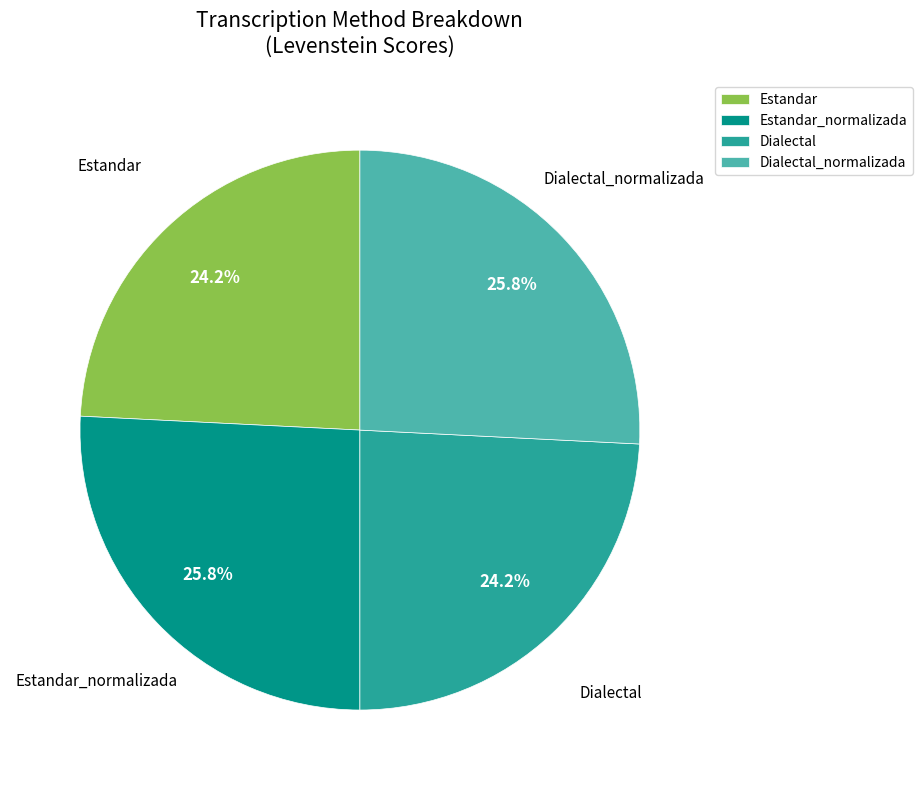

True or false: Dialectal_normalizada accounts for 26% of the total.

True